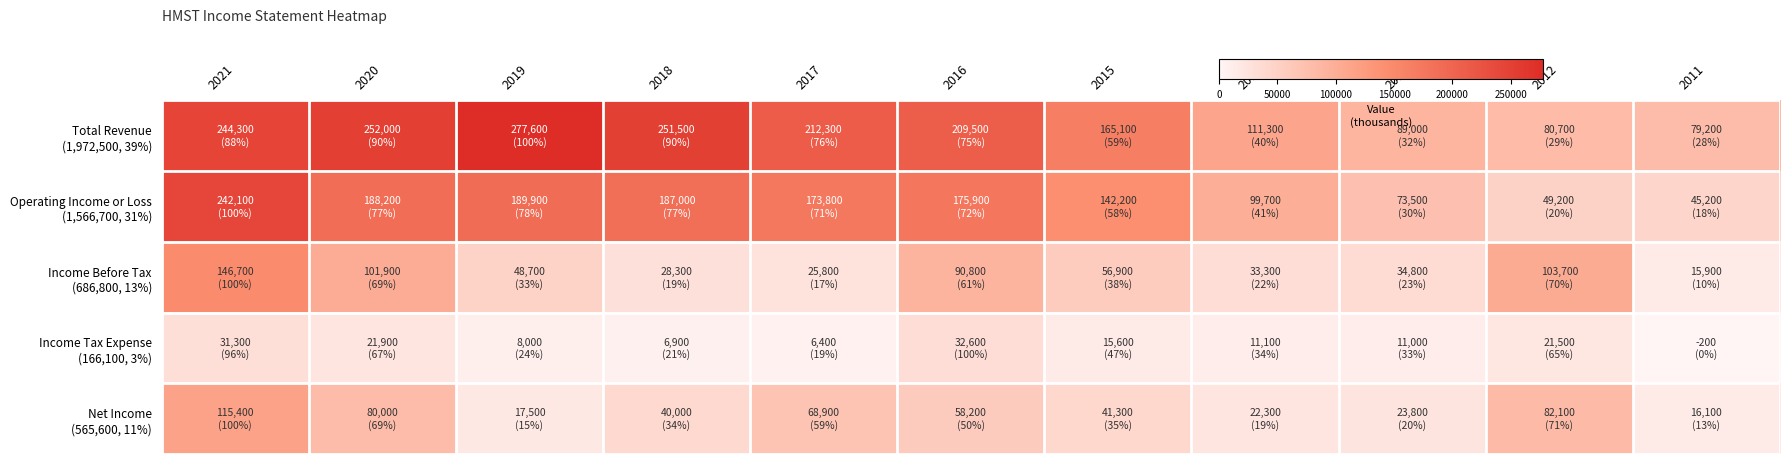

Which series has the largest total across all categories?

Total Revenue (1,972,500, 39%)